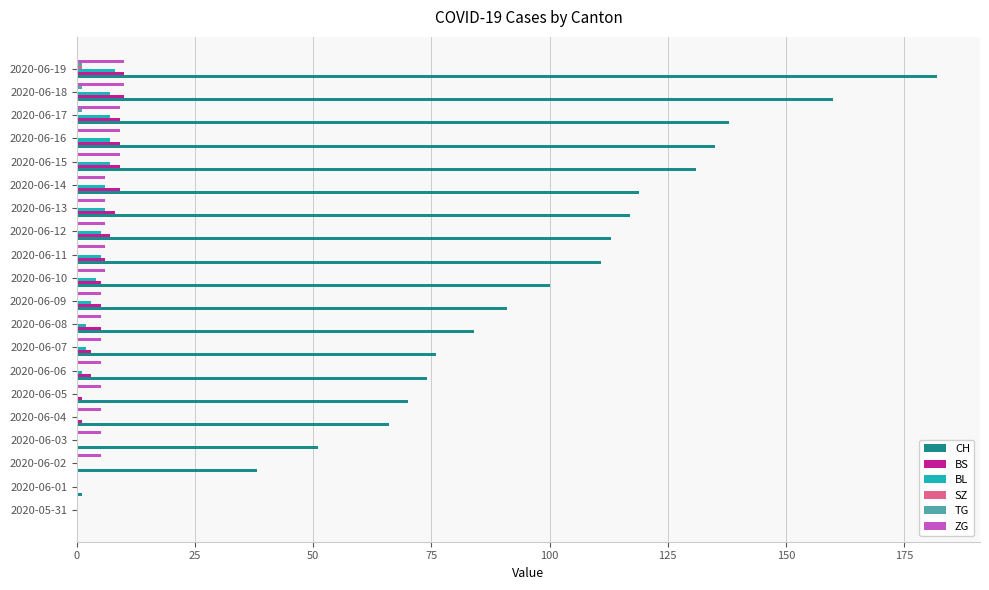

Which label corresponds to the largest value in the chart?

2020-06-19